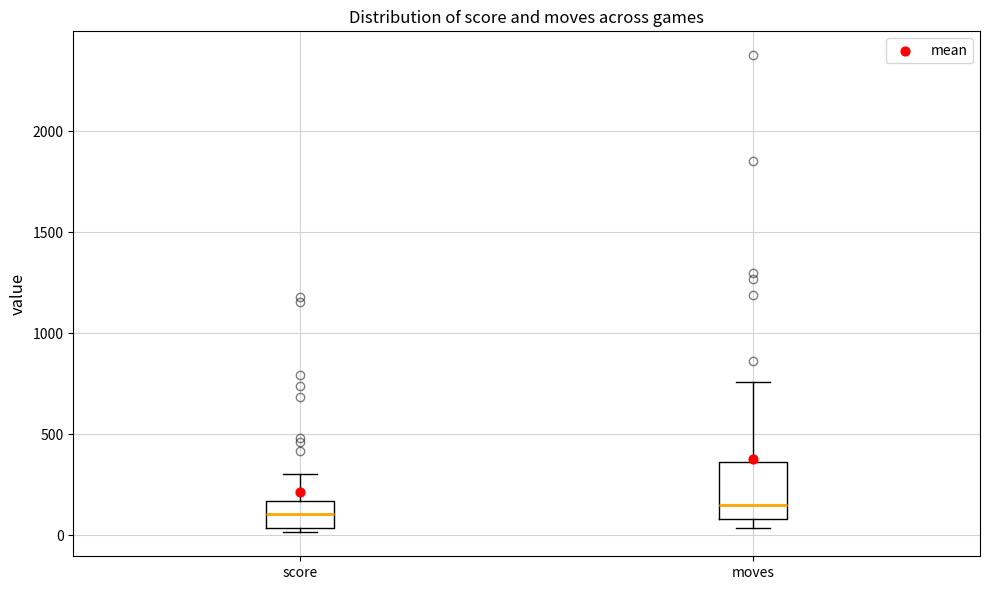

Reading left to right, read every box against the y-axis: the position of its median line, the range the box covers, and the ends of its whiskers. The values are not printed on the chart, so give them approximately, as read against the axis.

score: median 100, box 50 to 150, whiskers 0 to 300
moves: median 150, box 100 to 350, whiskers 50 to 750